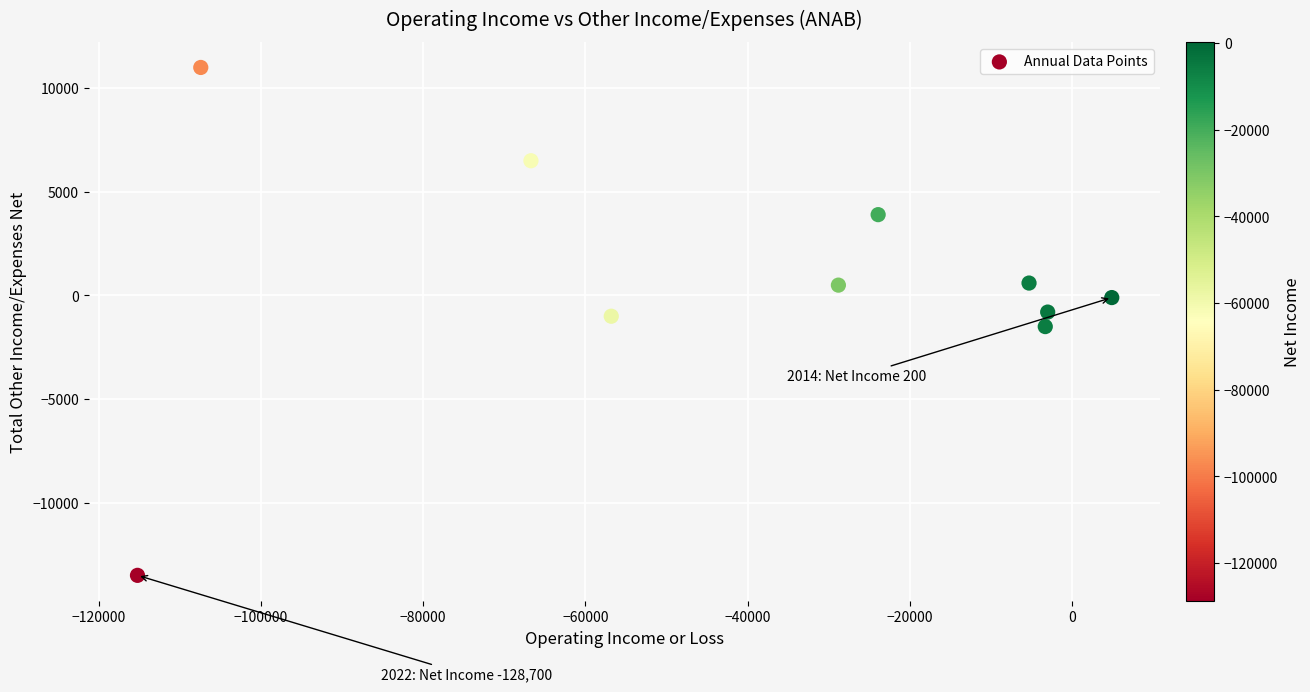

What is the average X value?

-40550